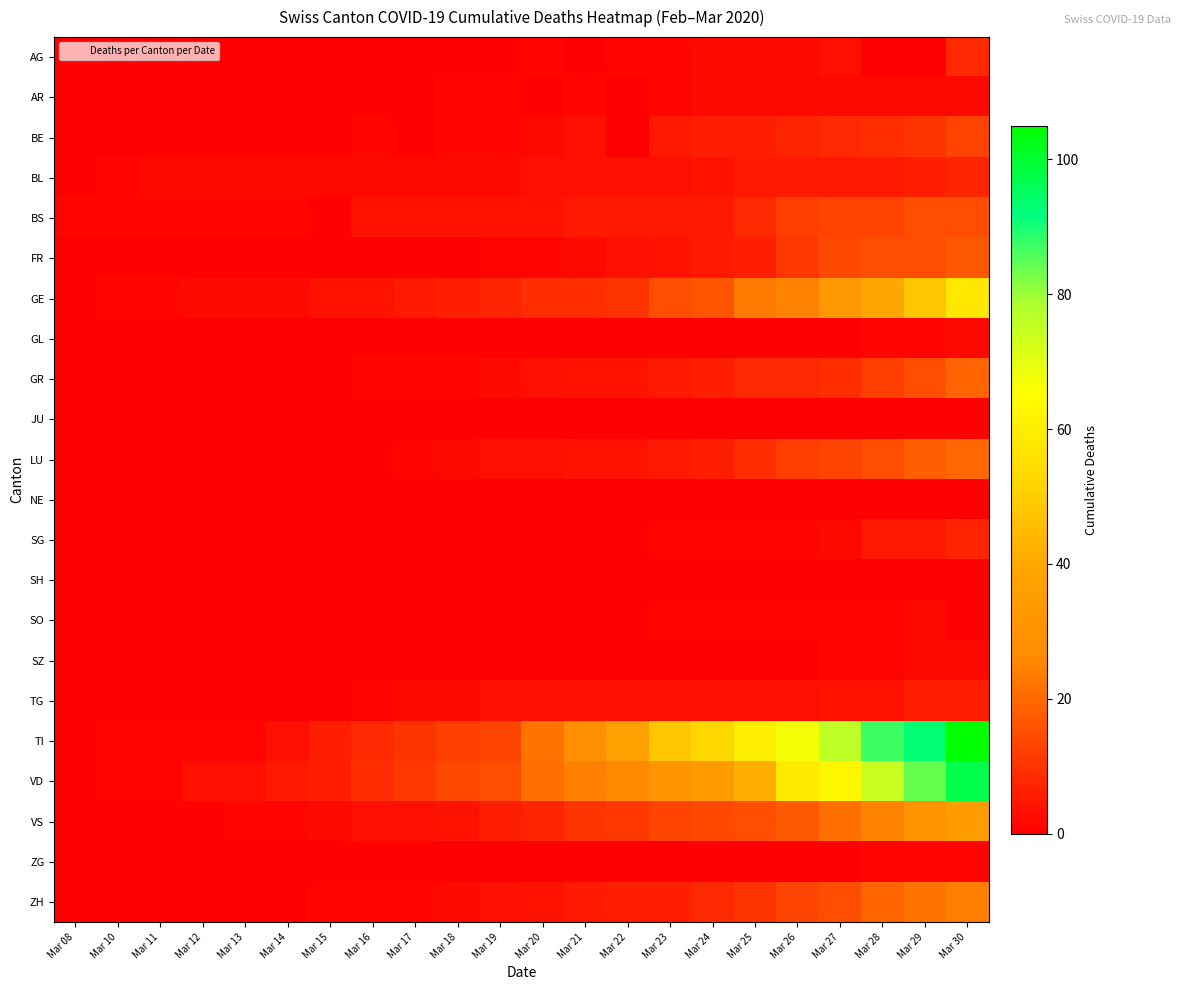

At how many categories does at least one series exceed 21?

11